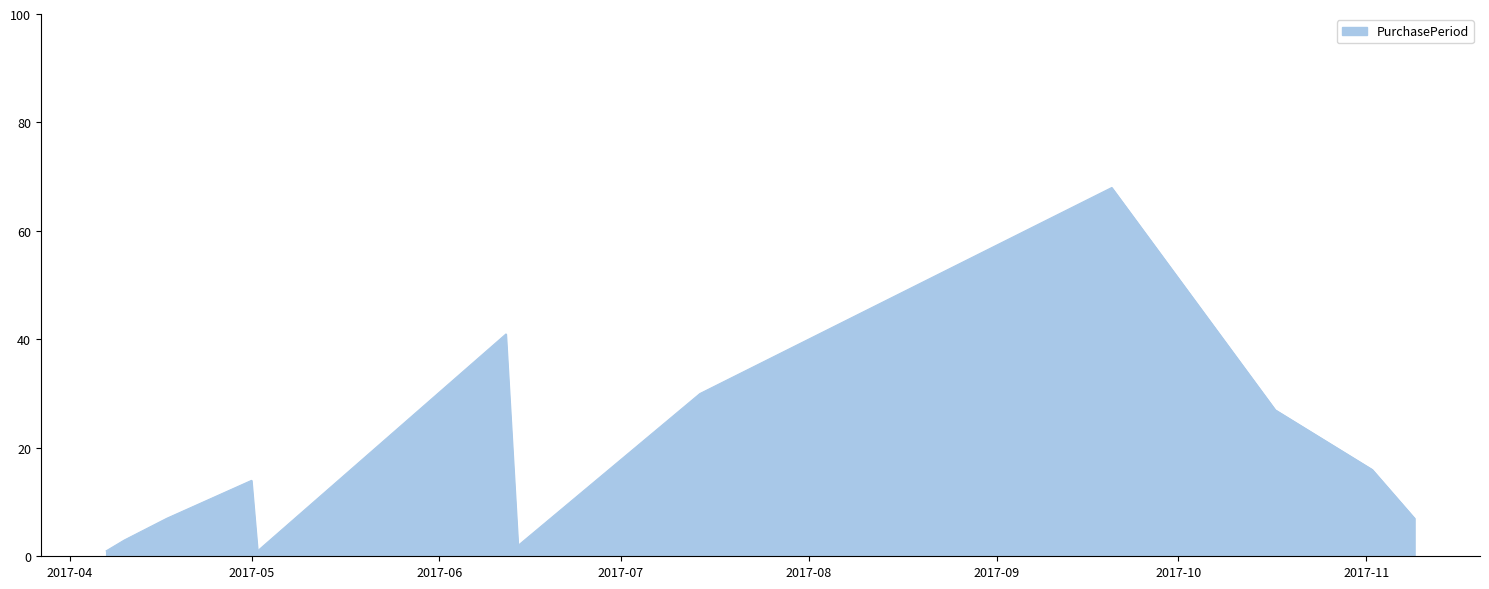

What is the difference between the maximum and minimum values?

67